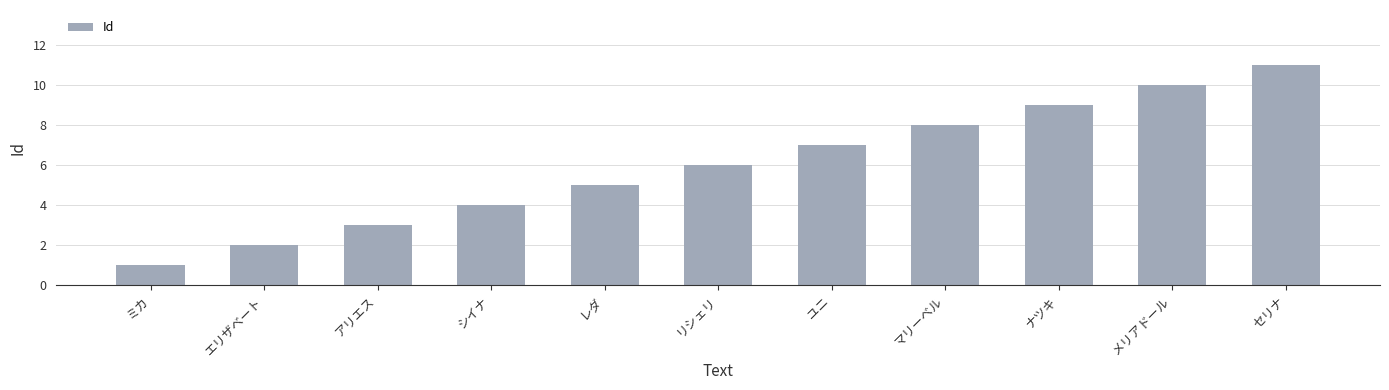

What is the ratio of the value at アリエス to the value at セリナ?

0.3